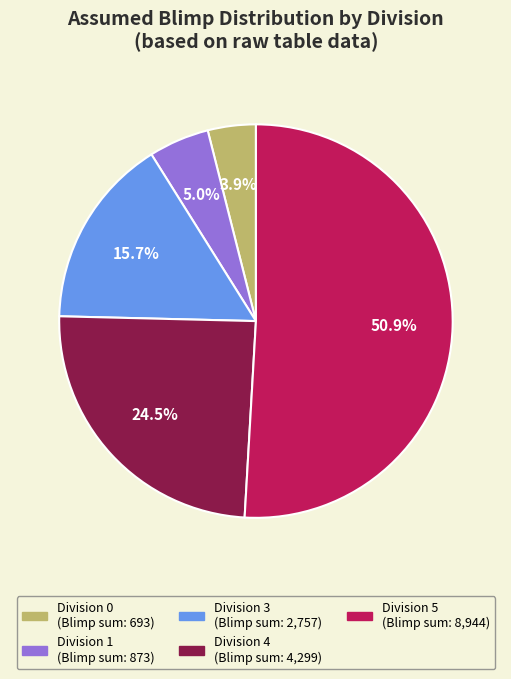

Is there a majority slice in this chart?

Yes